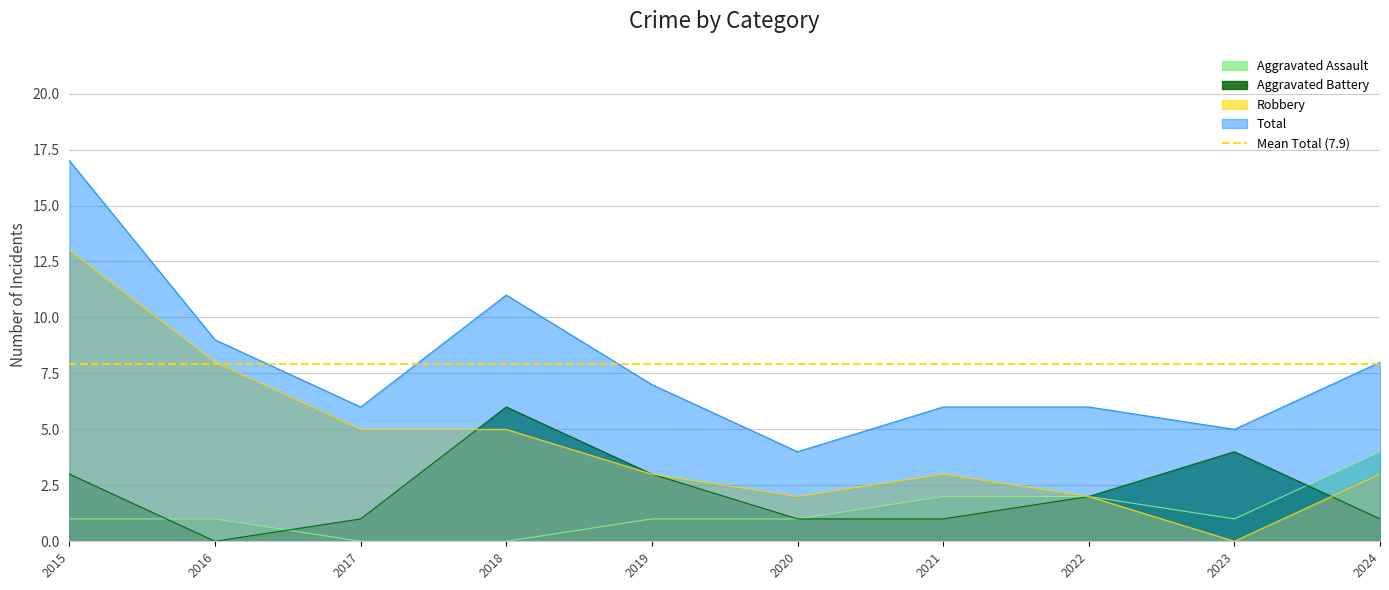

After their last crossing, which series has the higher values: Robbery or Aggravated Battery?

Robbery